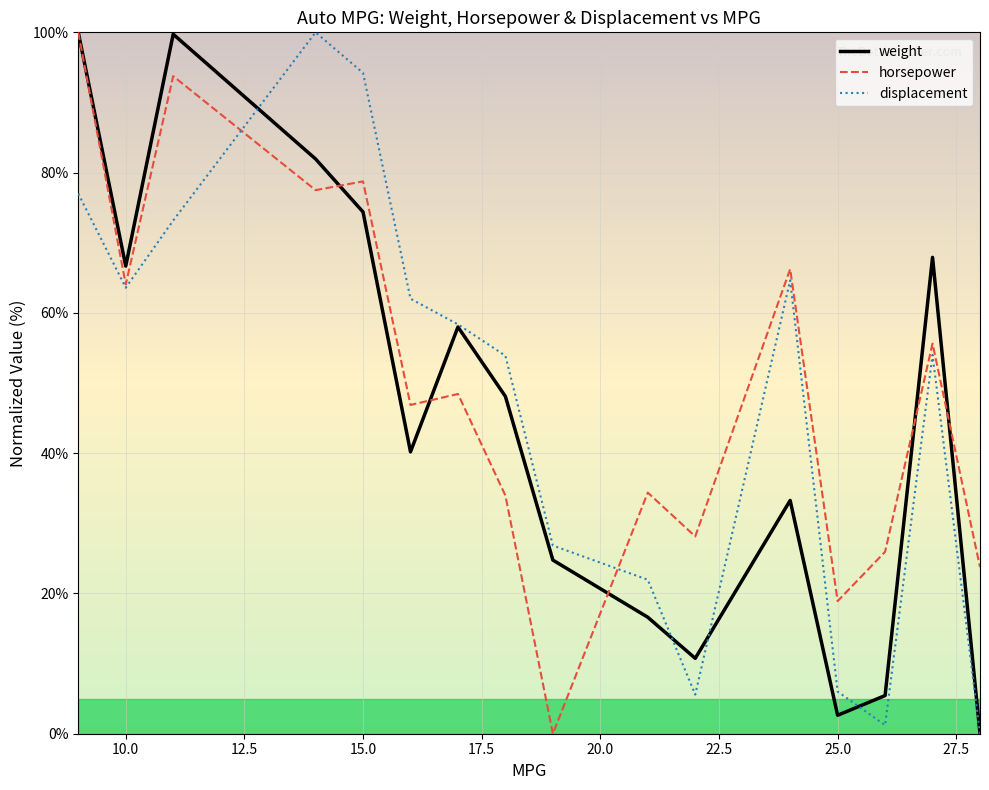

What is the maximum value for weight?

100.0